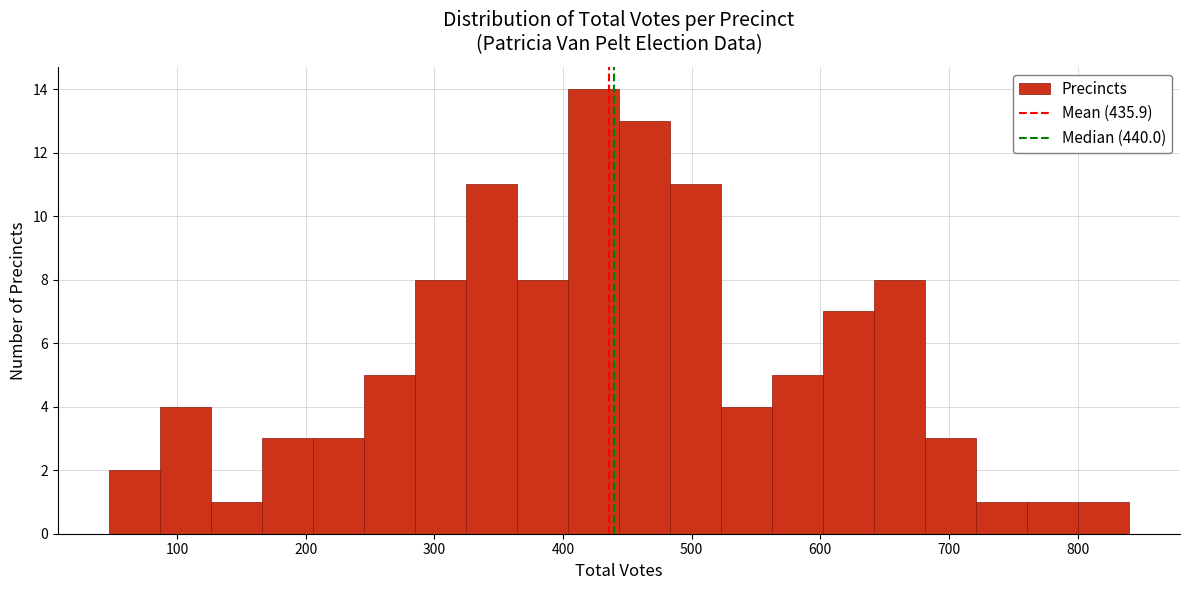

Around what value on the x-axis is the tallest bar? Give the approximate position of its centre, as read against the axis.

420